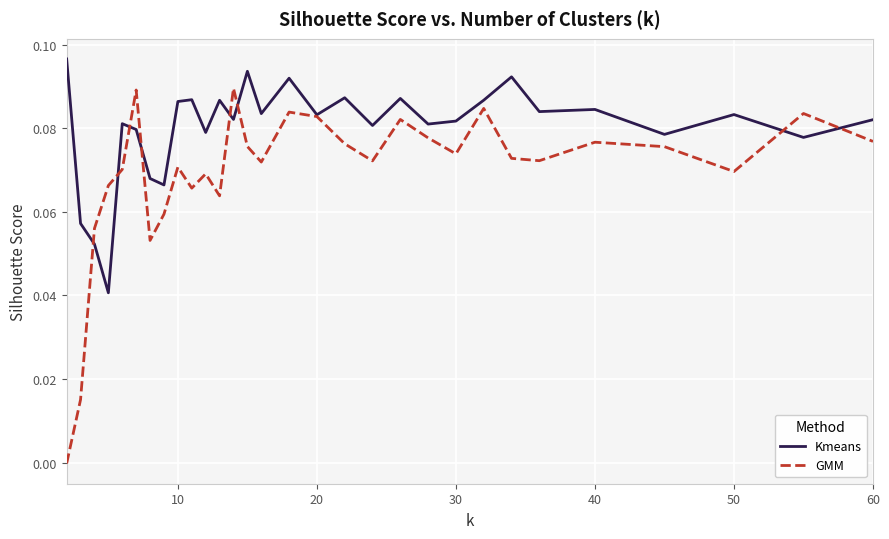

Which series has the largest range (max minus min)?

GMM